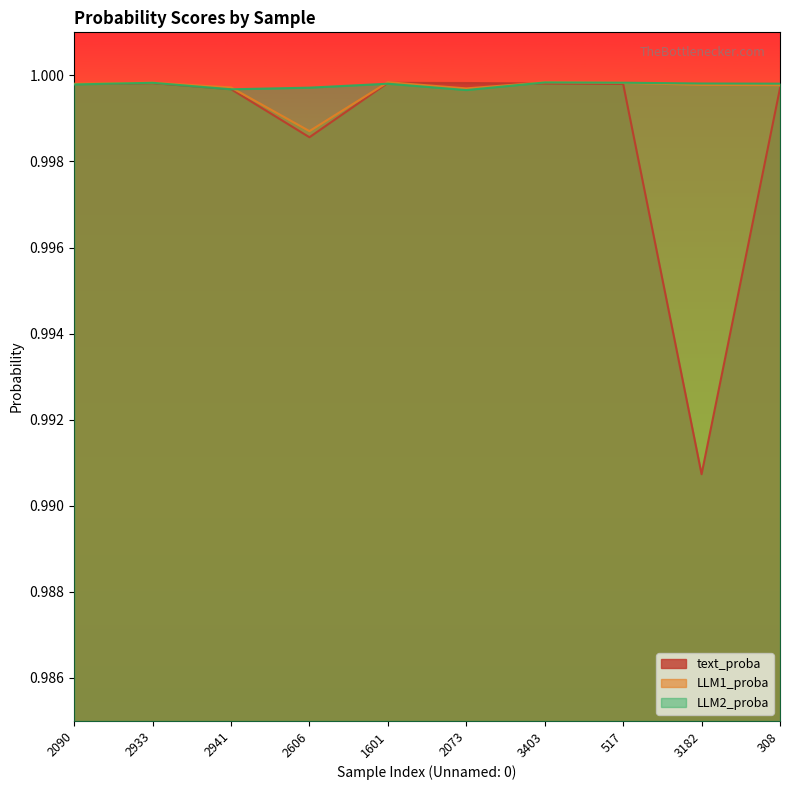

True or false: LLM2_proba and LLM1_proba cross at least once.

True